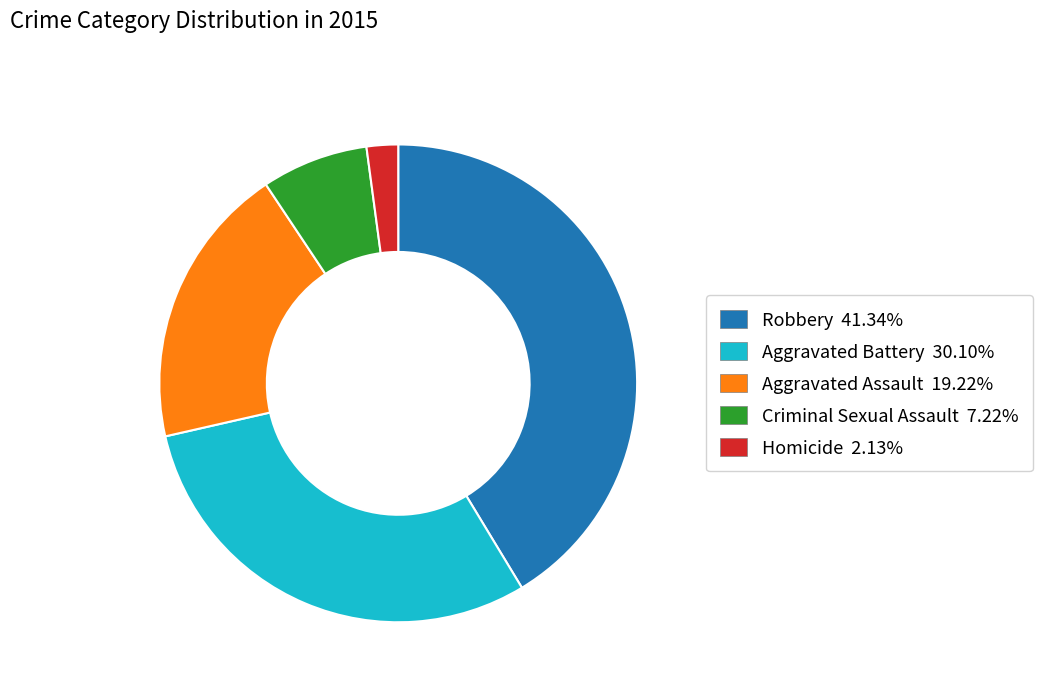

Rank the categories by value from lowest to highest.

Homicide, Criminal Sexual Assault, Aggravated Assault, Aggravated Battery, Robbery